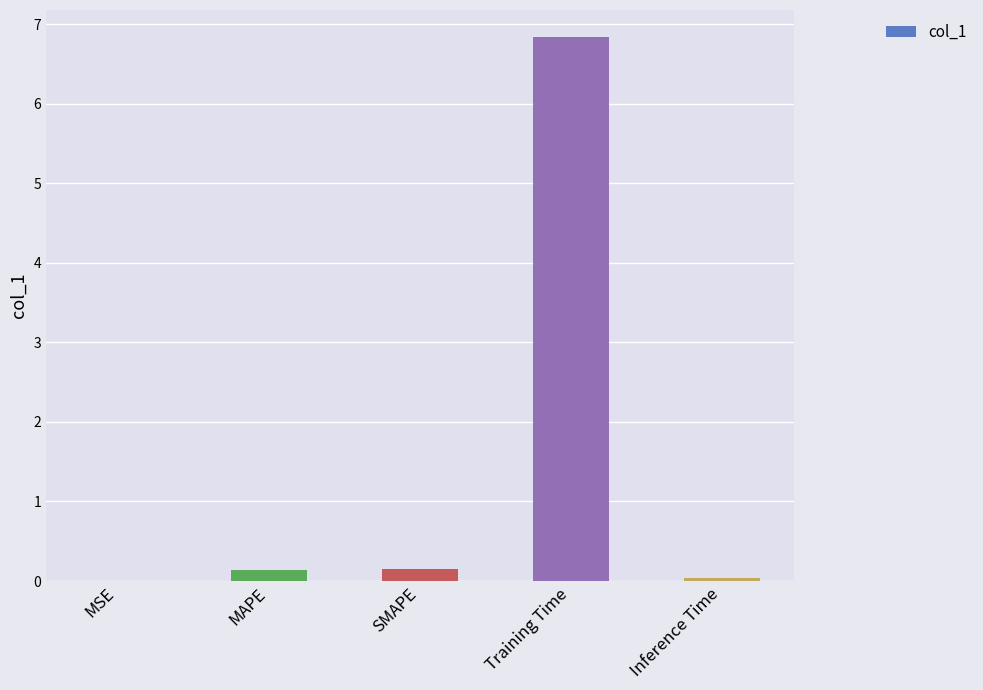

At which category does the chart reach its peak across all series?

Training Time